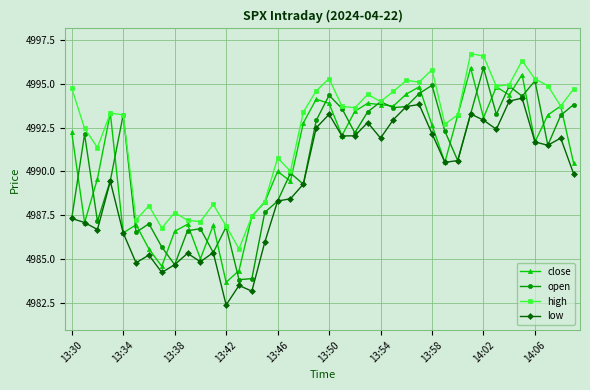

What is the greatest value displayed?

4996.7